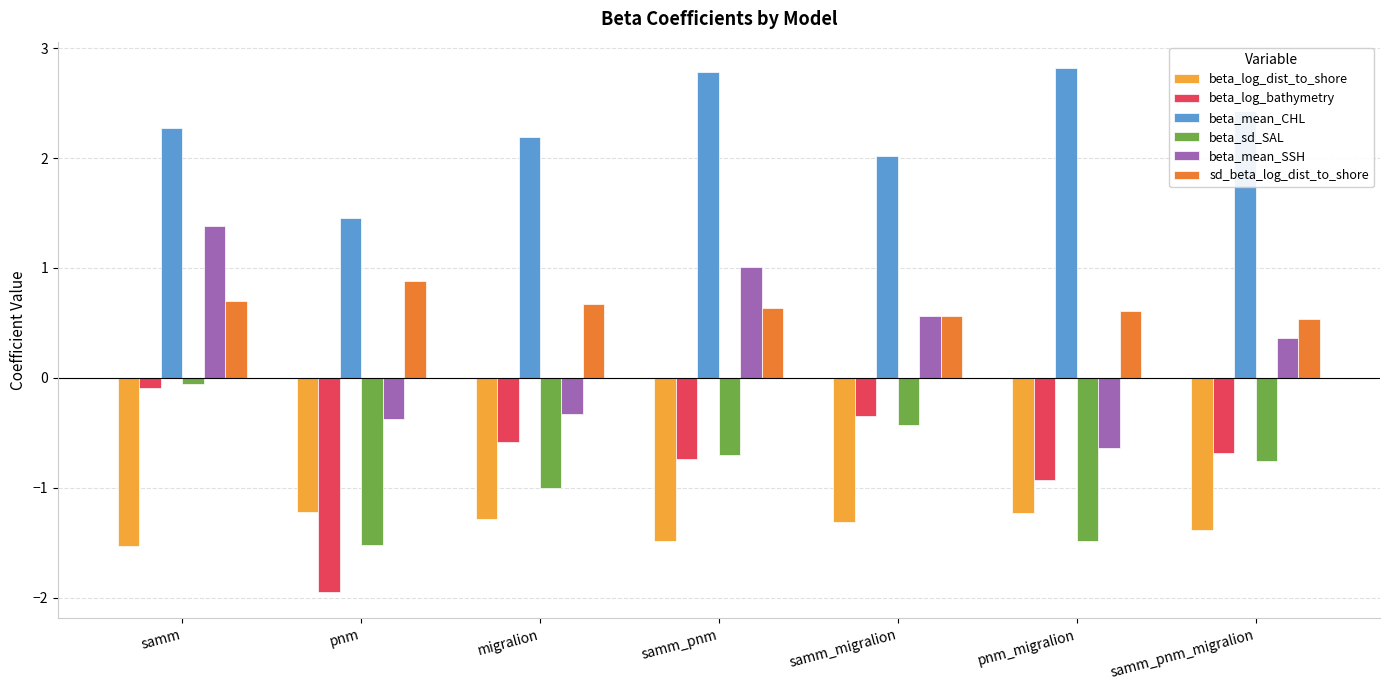

Count the number of categories in the chart.

7